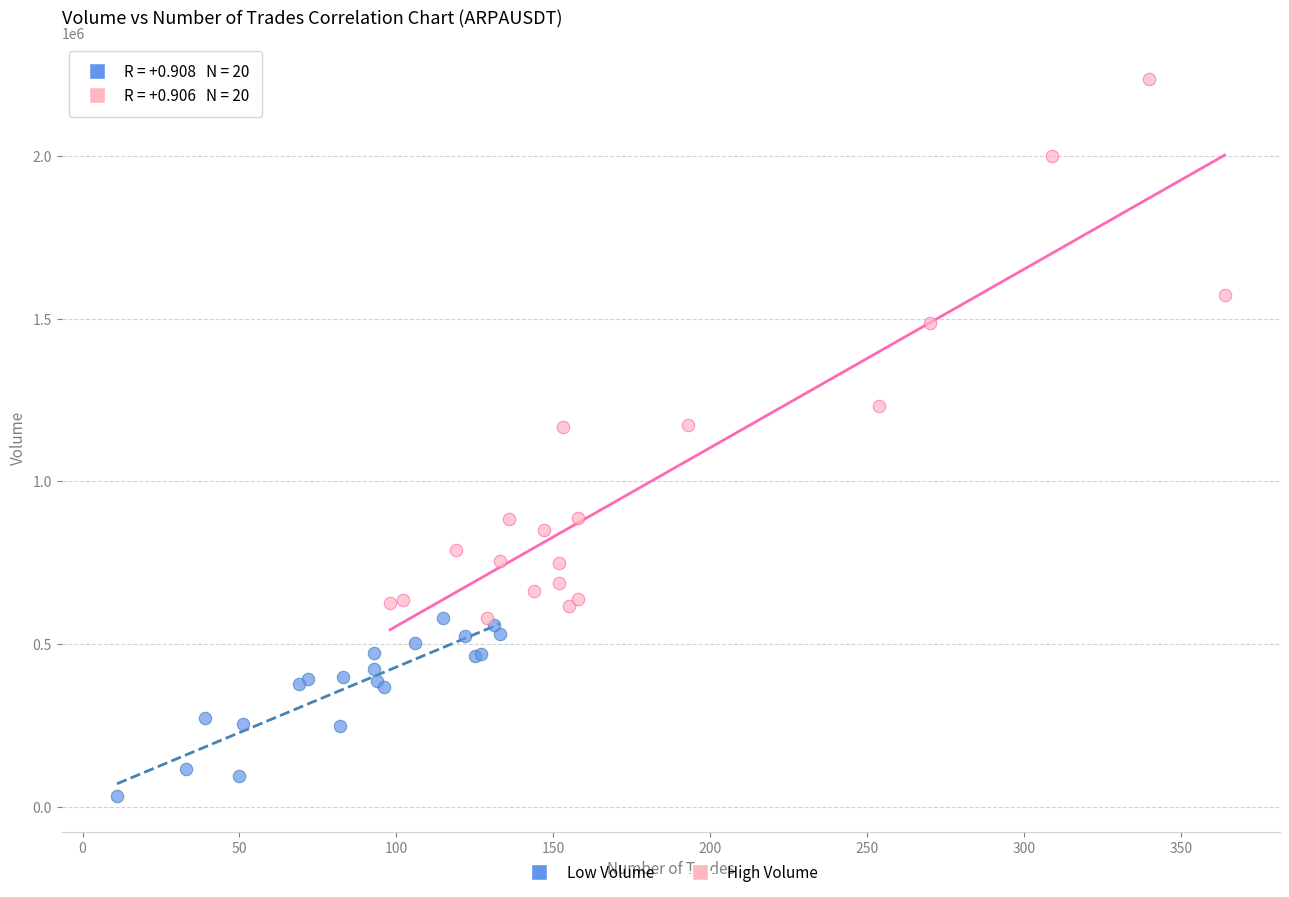

Which series reaches the maximum Y coordinate?

High Volume